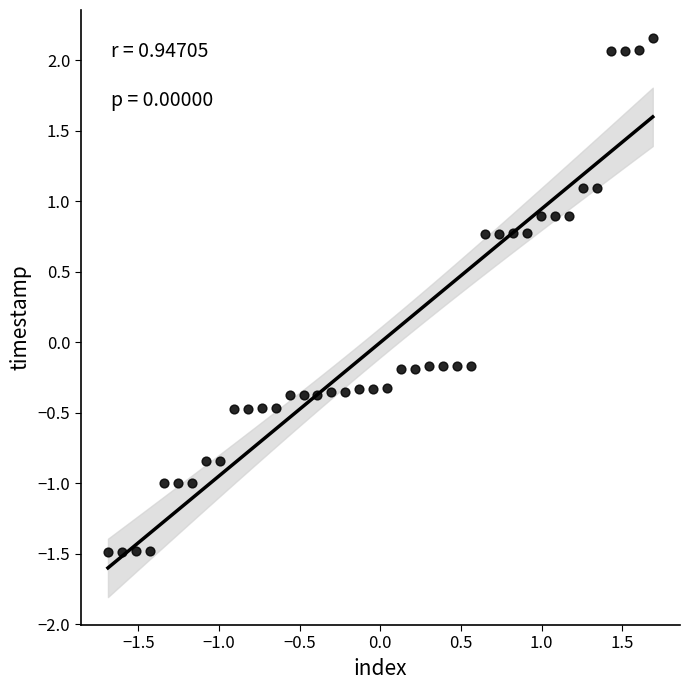

What is the range of X values (max minus min)?

3.4